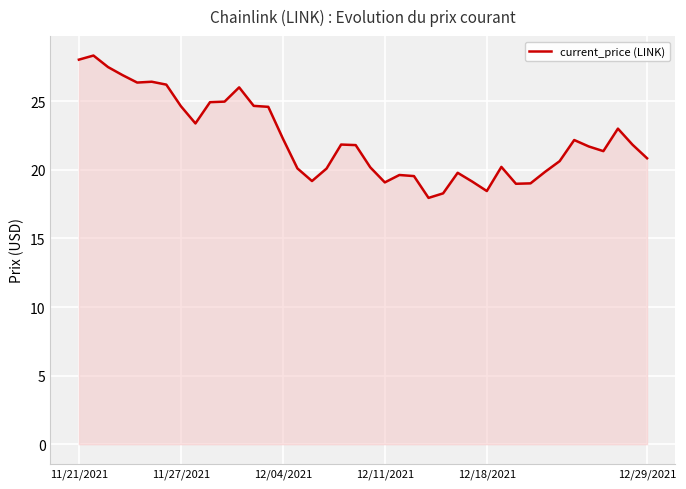

What is the smallest value displayed?

18.0